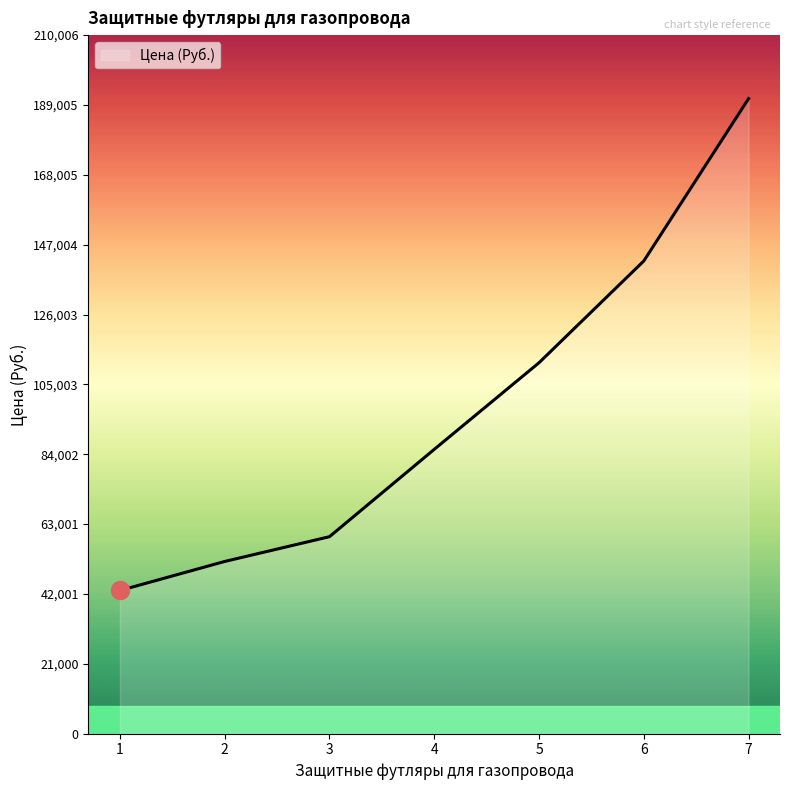

What is the greatest value displayed?

190914.9